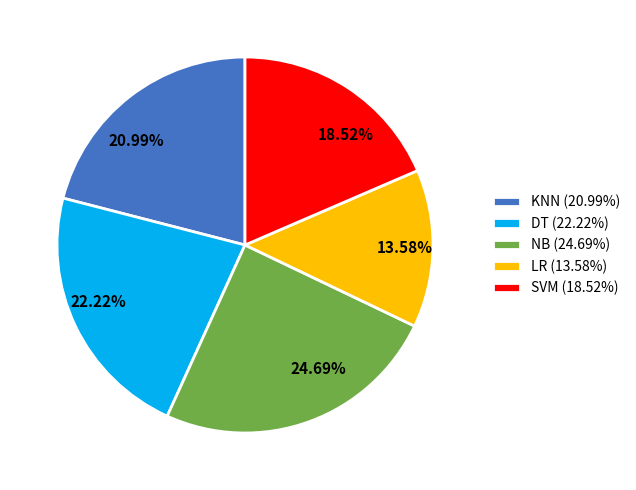

Which category has the biggest portion of the pie?

NB